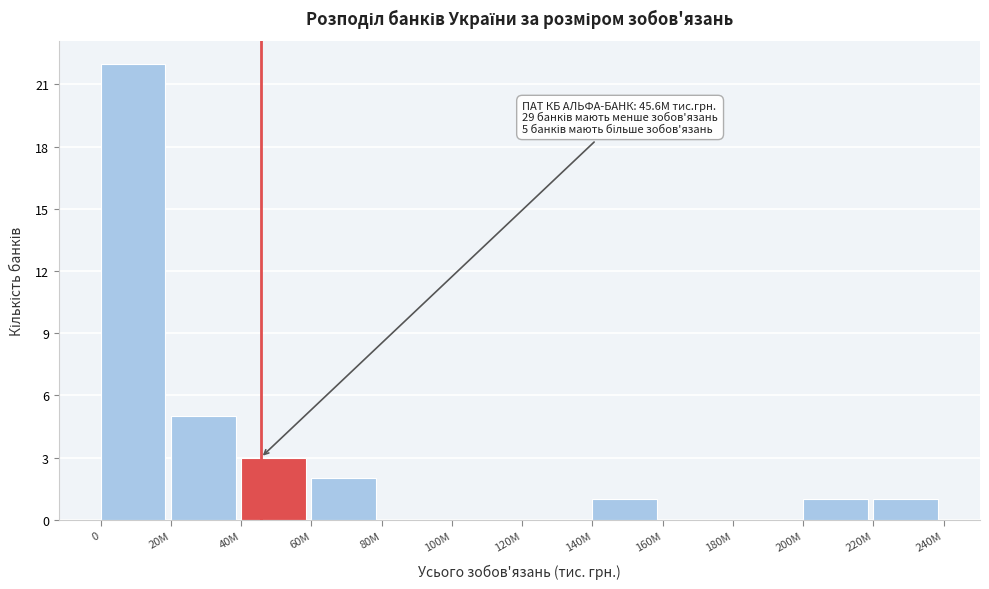

Reading left to right, extract all data points from this chart.

0=22	20M=5	40M=3	60M=2	80M=0	100M=0	120M=0	140M=1	160M=0	180M=0	200M=1	220M=1